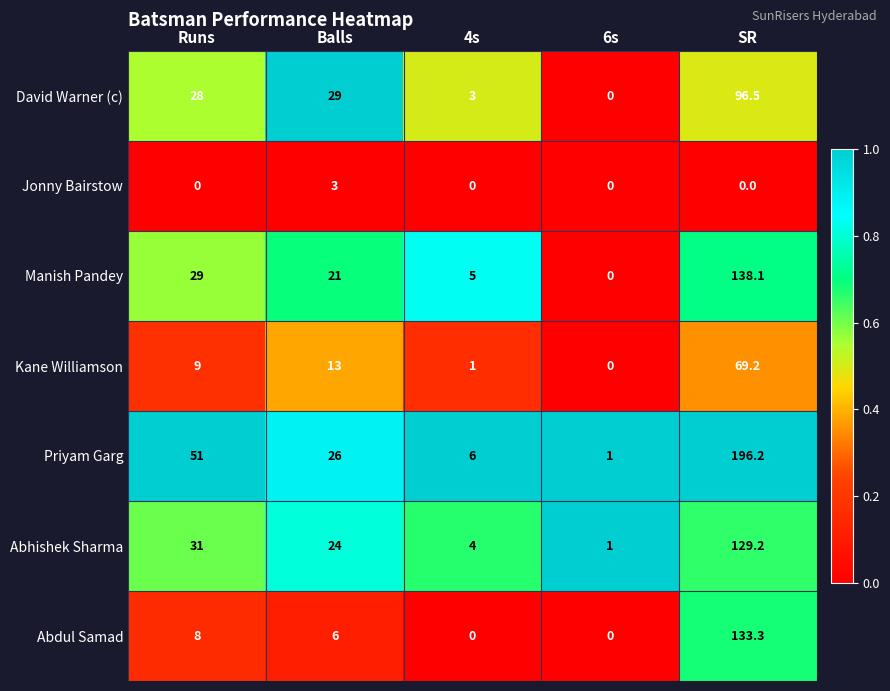

What is the greatest value displayed?

196.2